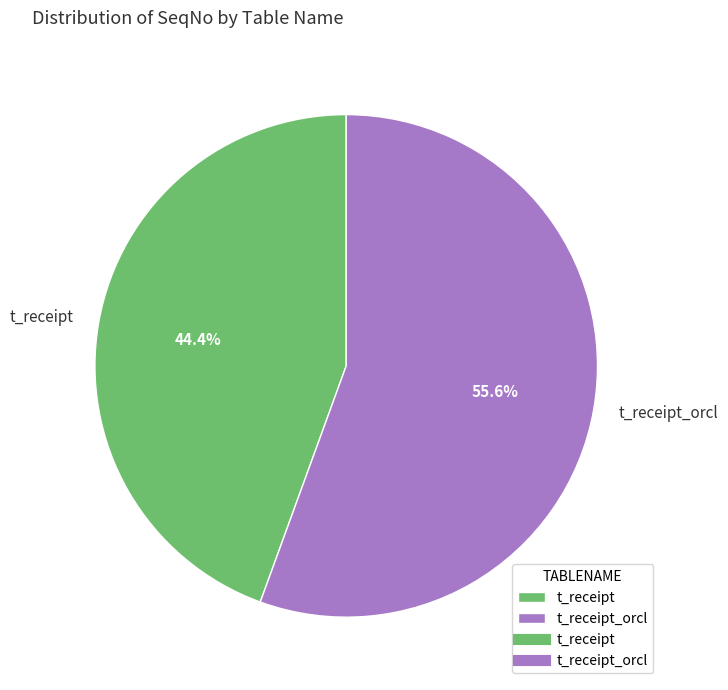

Is it true that t_receipt_orcl is 56% of the pie?

True